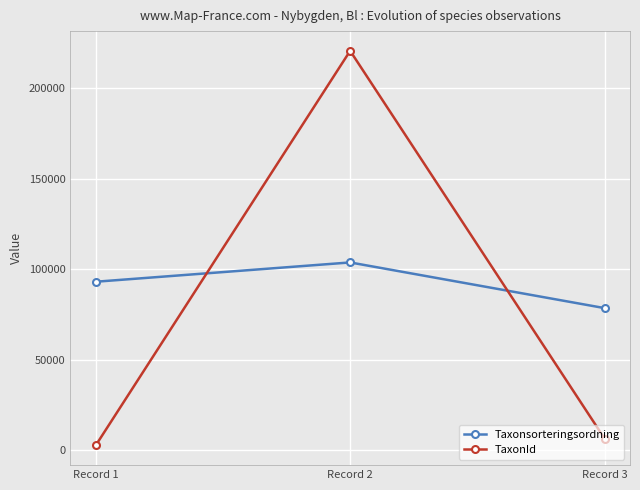

True or false: Taxonsorteringsordning has a value of 155724 at Record 1.

False